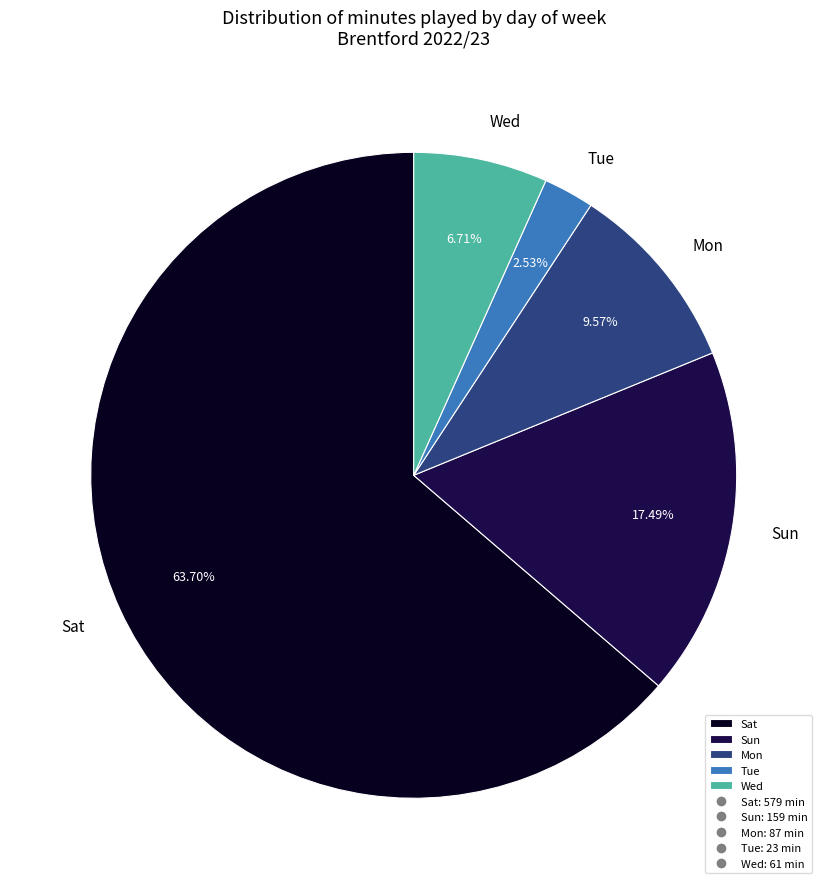

Rank the categories by value from highest to lowest.

Sat, Sun, Mon, Wed, Tue